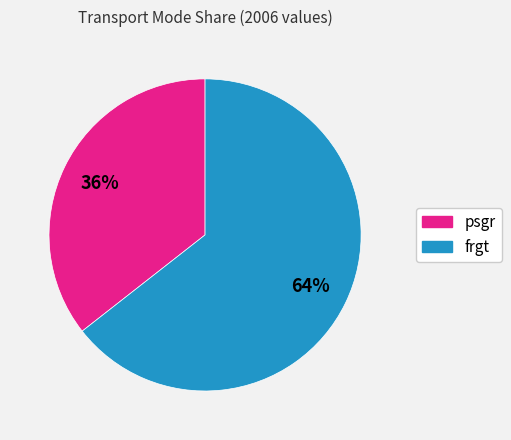

Does any single category account for the majority?

Yes